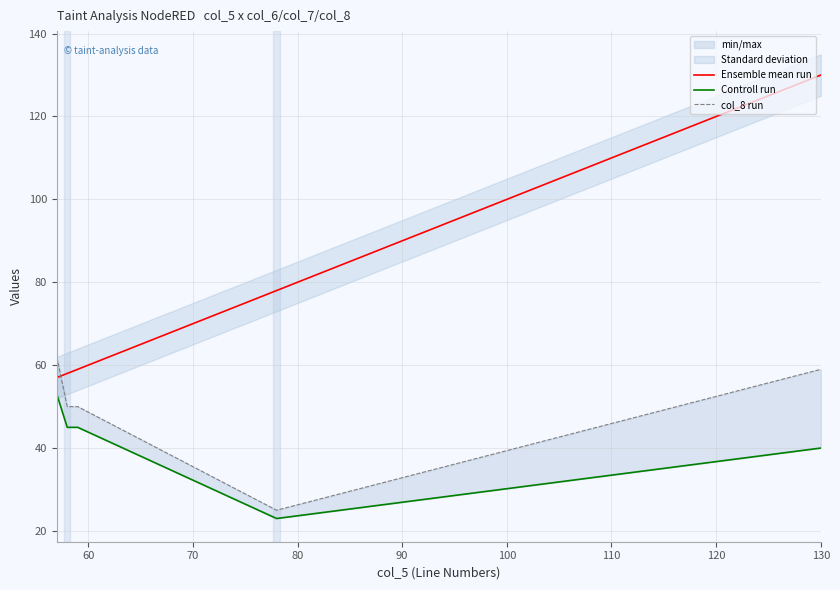

Does the chart display data point markers on the line(s)?

No